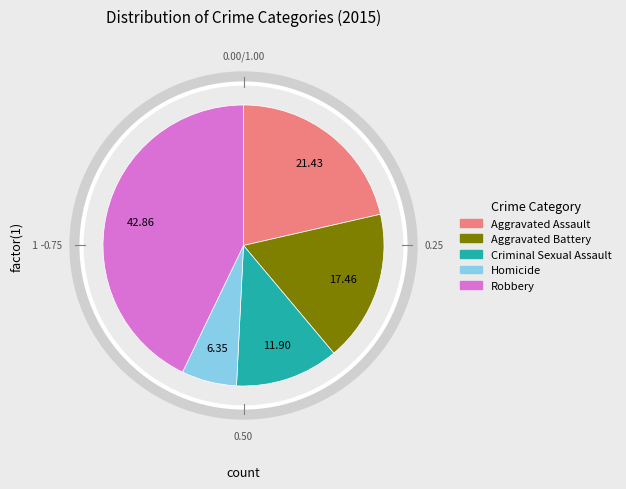

Rank the categories by value from highest to lowest.

Robbery, Aggravated Assault, Aggravated Battery, Criminal Sexual Assault, Homicide